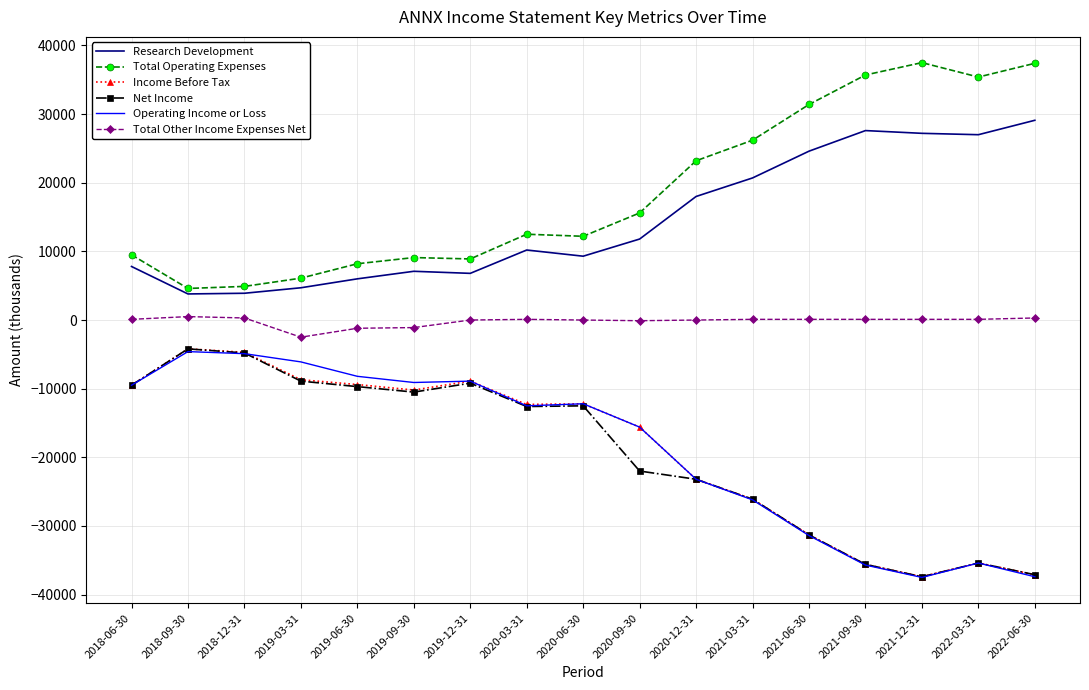

What is the highest value of the Income Before Tax series?

-4200